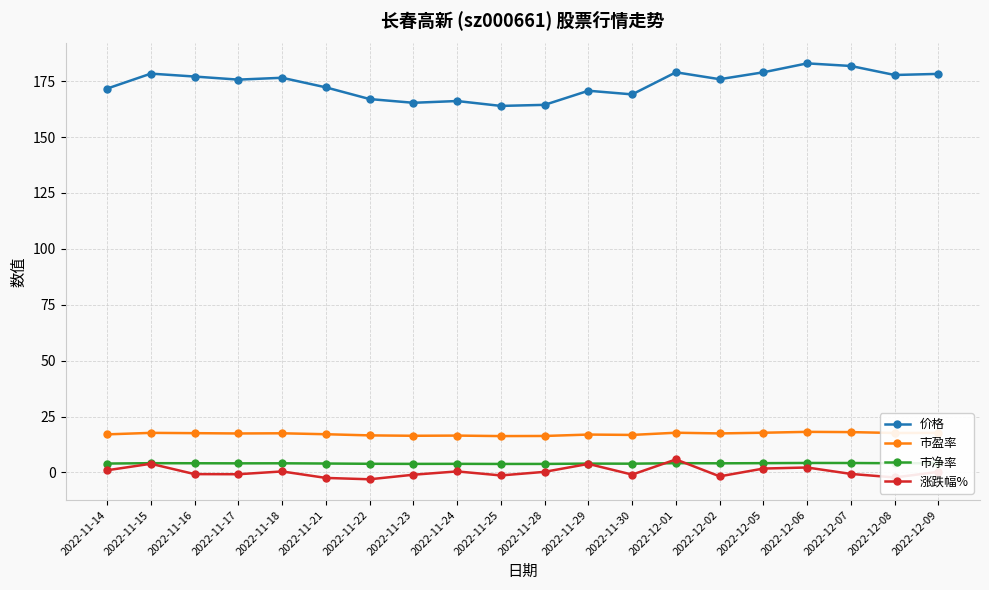

Count the number of data series in this chart.

4